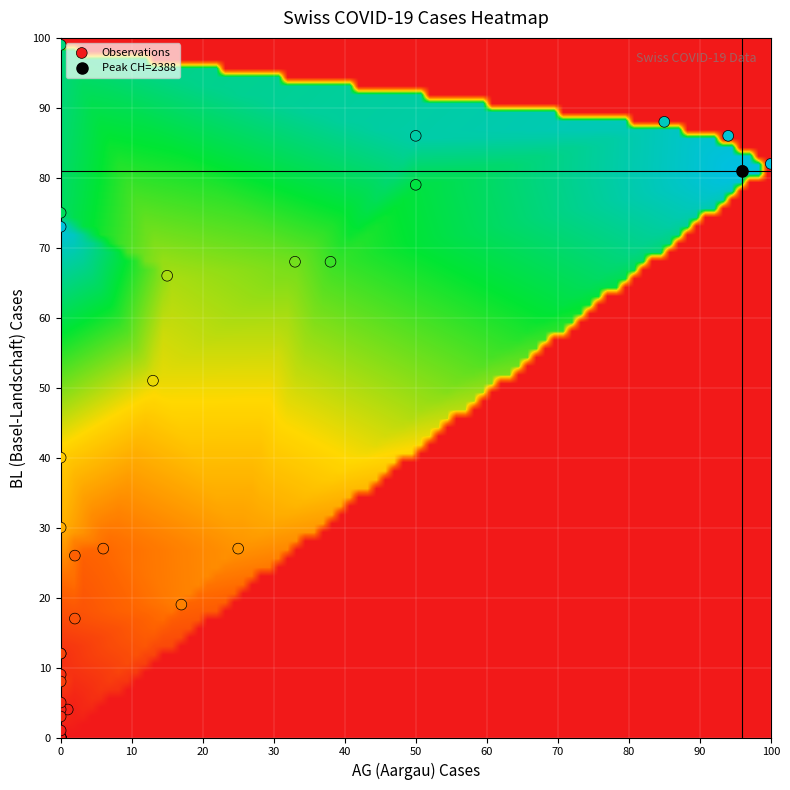

What Y value in the scatter plot is closest to 49?

51